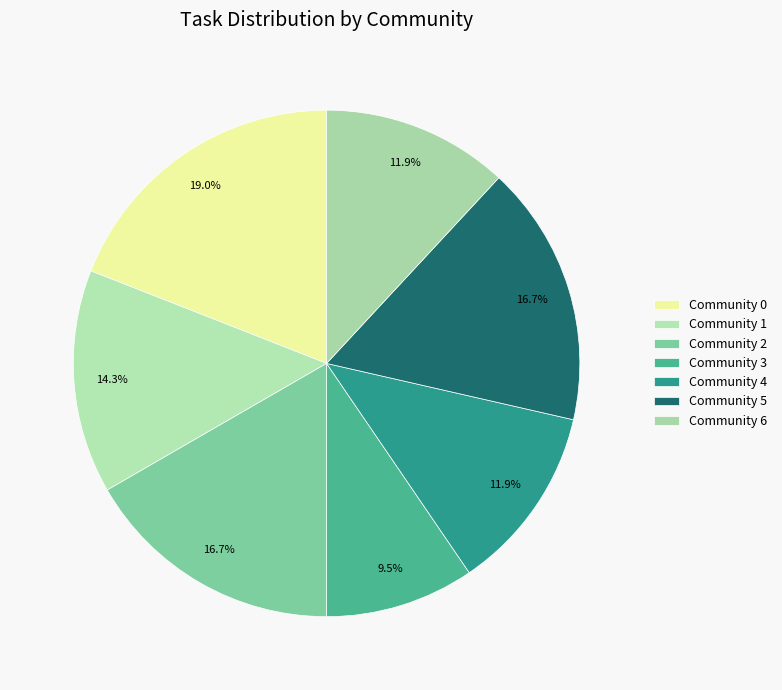

Does any single category account for the majority?

No